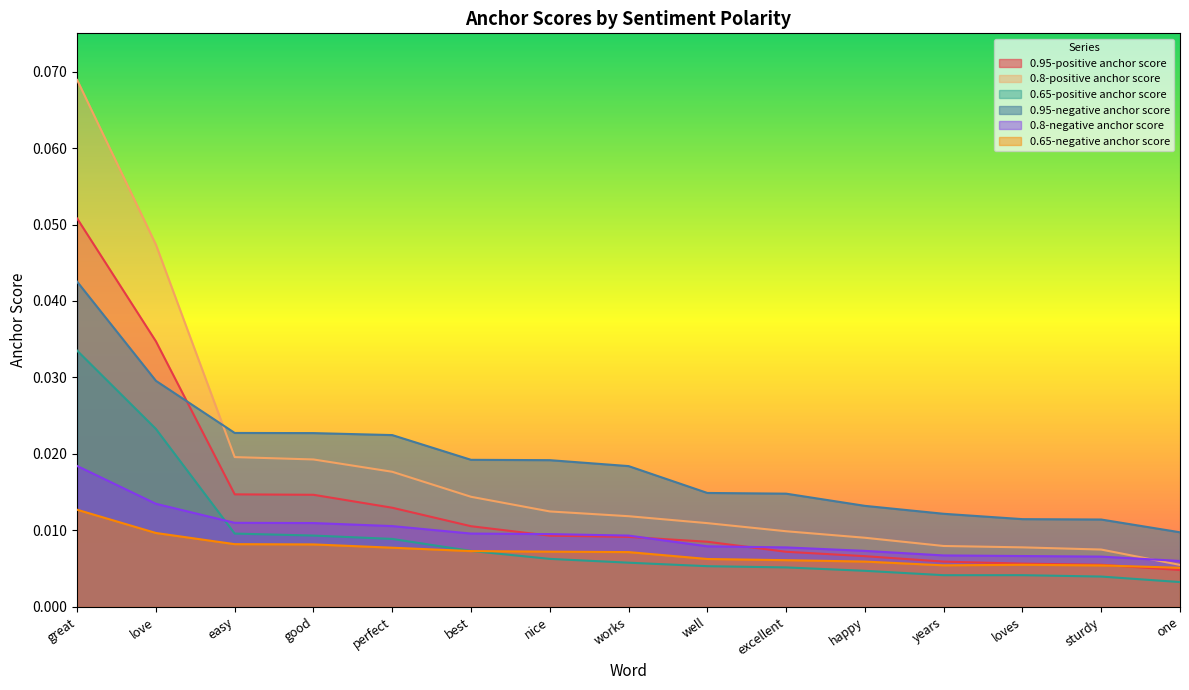

At how many categories does at least one series exceed 0?

15